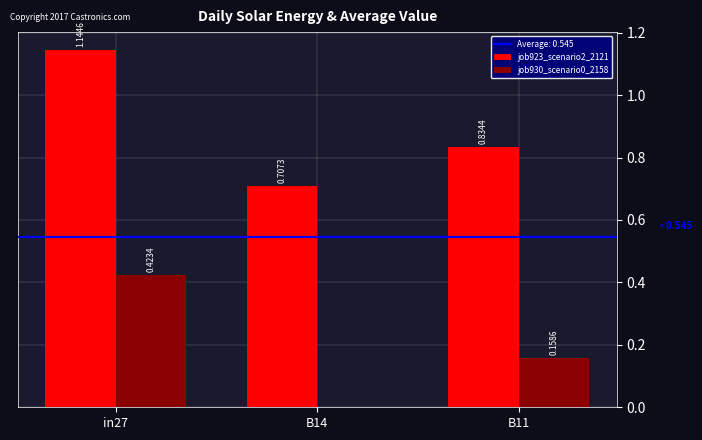

What is the sum of all job923_scenario2_2121 values?

2.7